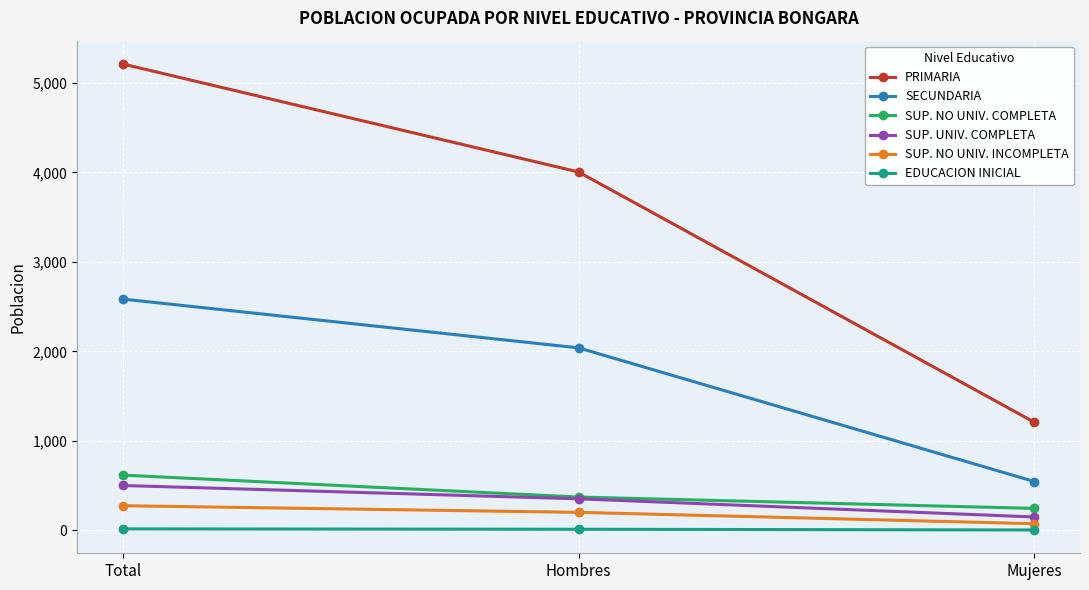

How many data points in SUP. NO UNIV. COMPLETA are less than 372?

1